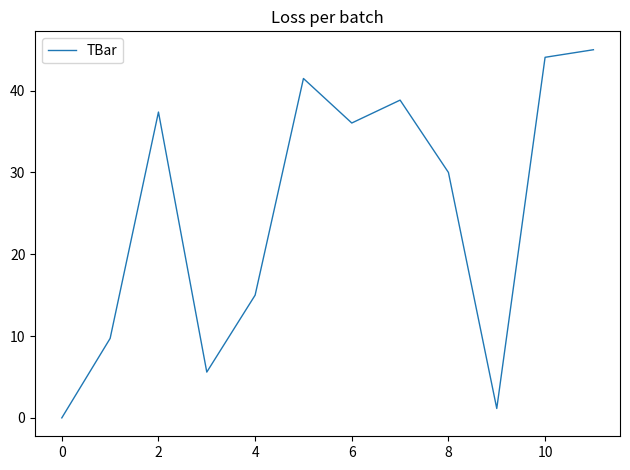

What is the sum of all values?

304.3